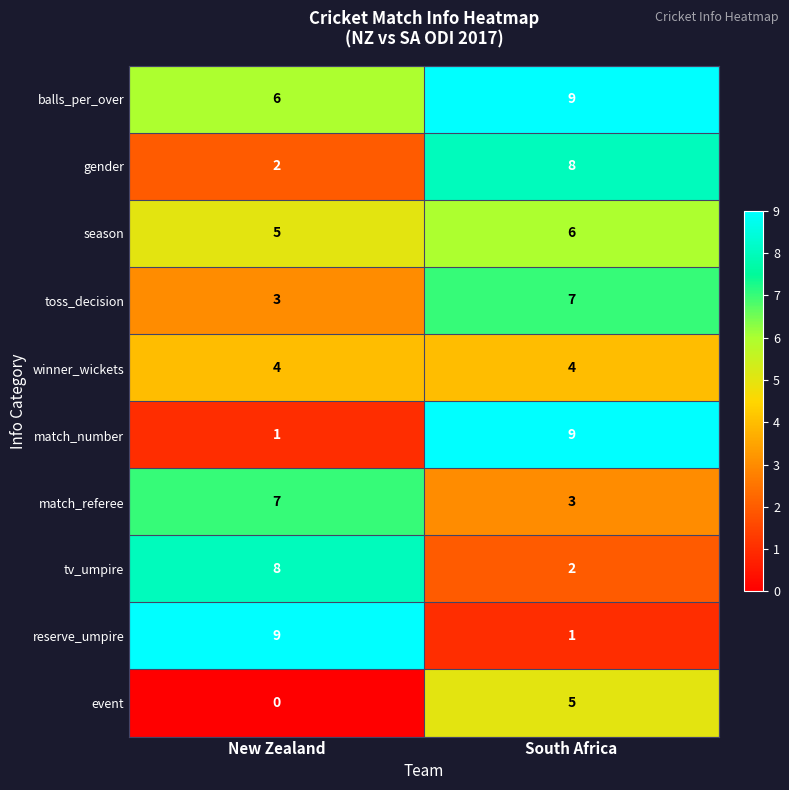

Reading left to right, extract all data points from this chart.

balls_per_over: New Zealand=6	South Africa=9
gender: New Zealand=2	South Africa=8
season: New Zealand=5	South Africa=6
toss_decision: New Zealand=3	South Africa=7
winner_wickets: New Zealand=4	South Africa=4
match_number: New Zealand=1	South Africa=9
match_referee: New Zealand=7	South Africa=3
tv_umpire: New Zealand=8	South Africa=2
reserve_umpire: New Zealand=9	South Africa=1
event: New Zealand=0	South Africa=5